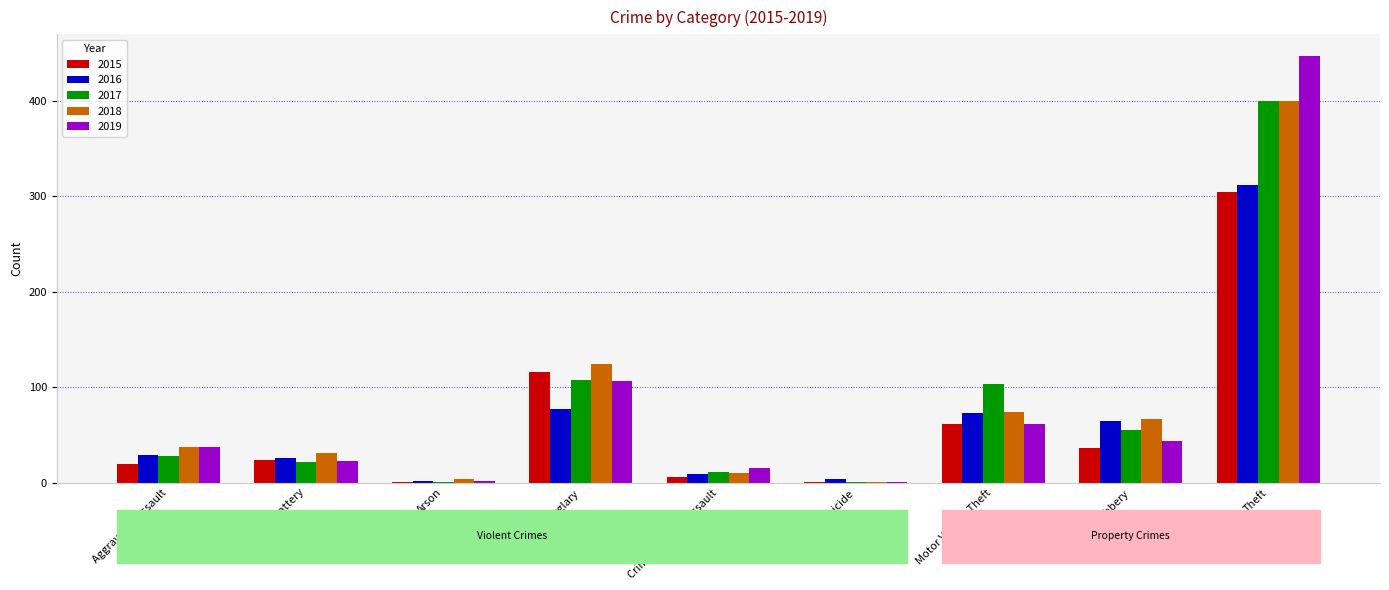

How many distinct data groups are displayed?

5